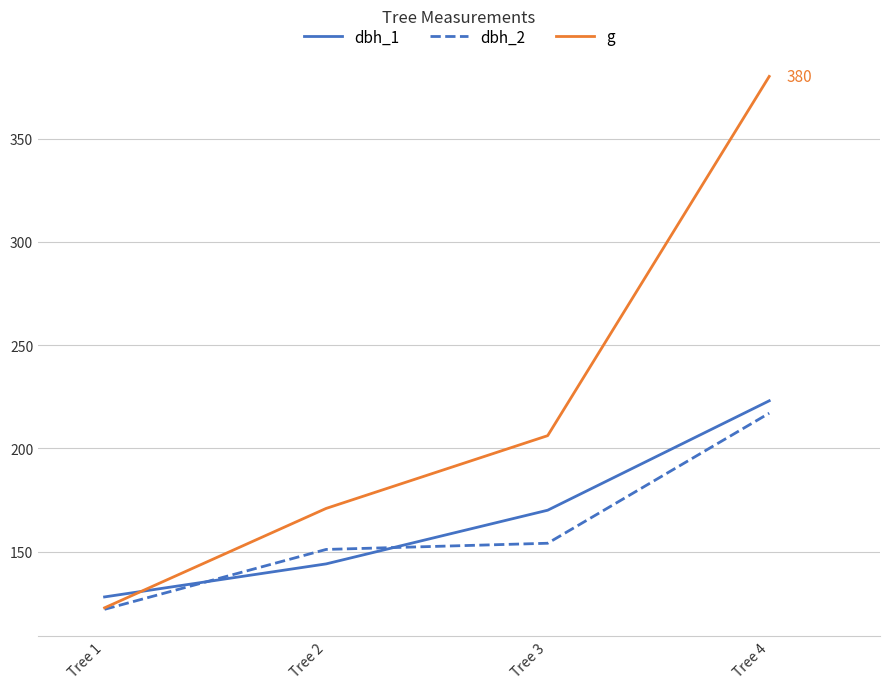

What is the lowest value of the dbh_1 series?

128.0